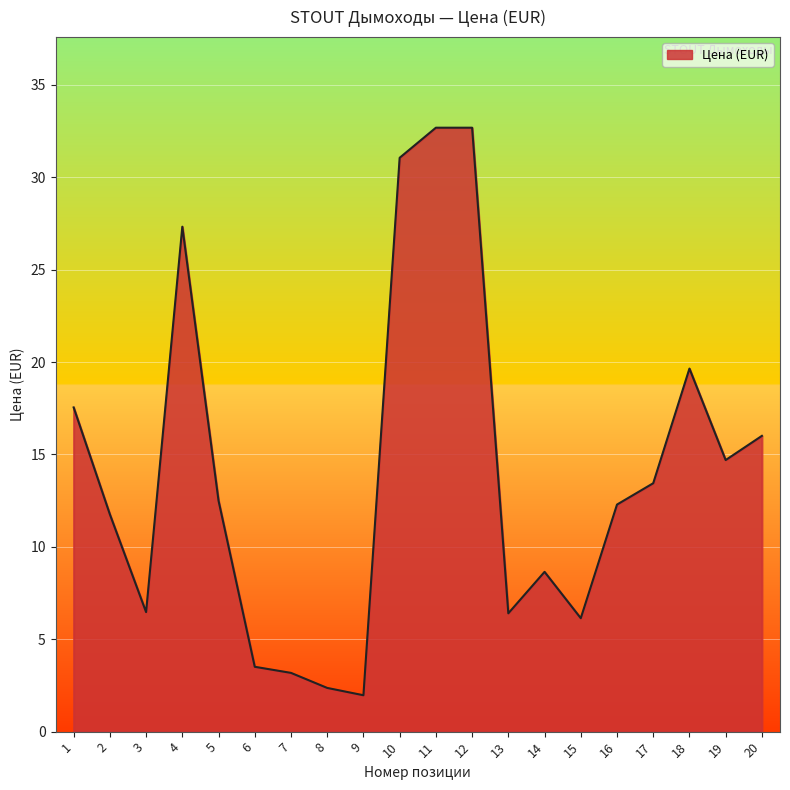

What is the smallest value displayed?

2.0